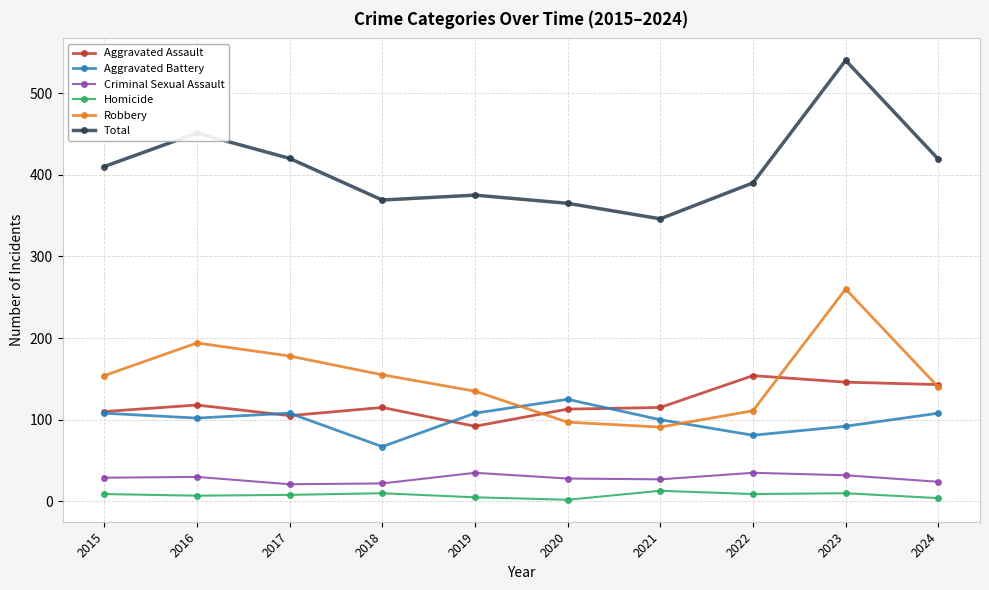

In Robbery, how many points are higher than both neighbors (excluding endpoints)?

2